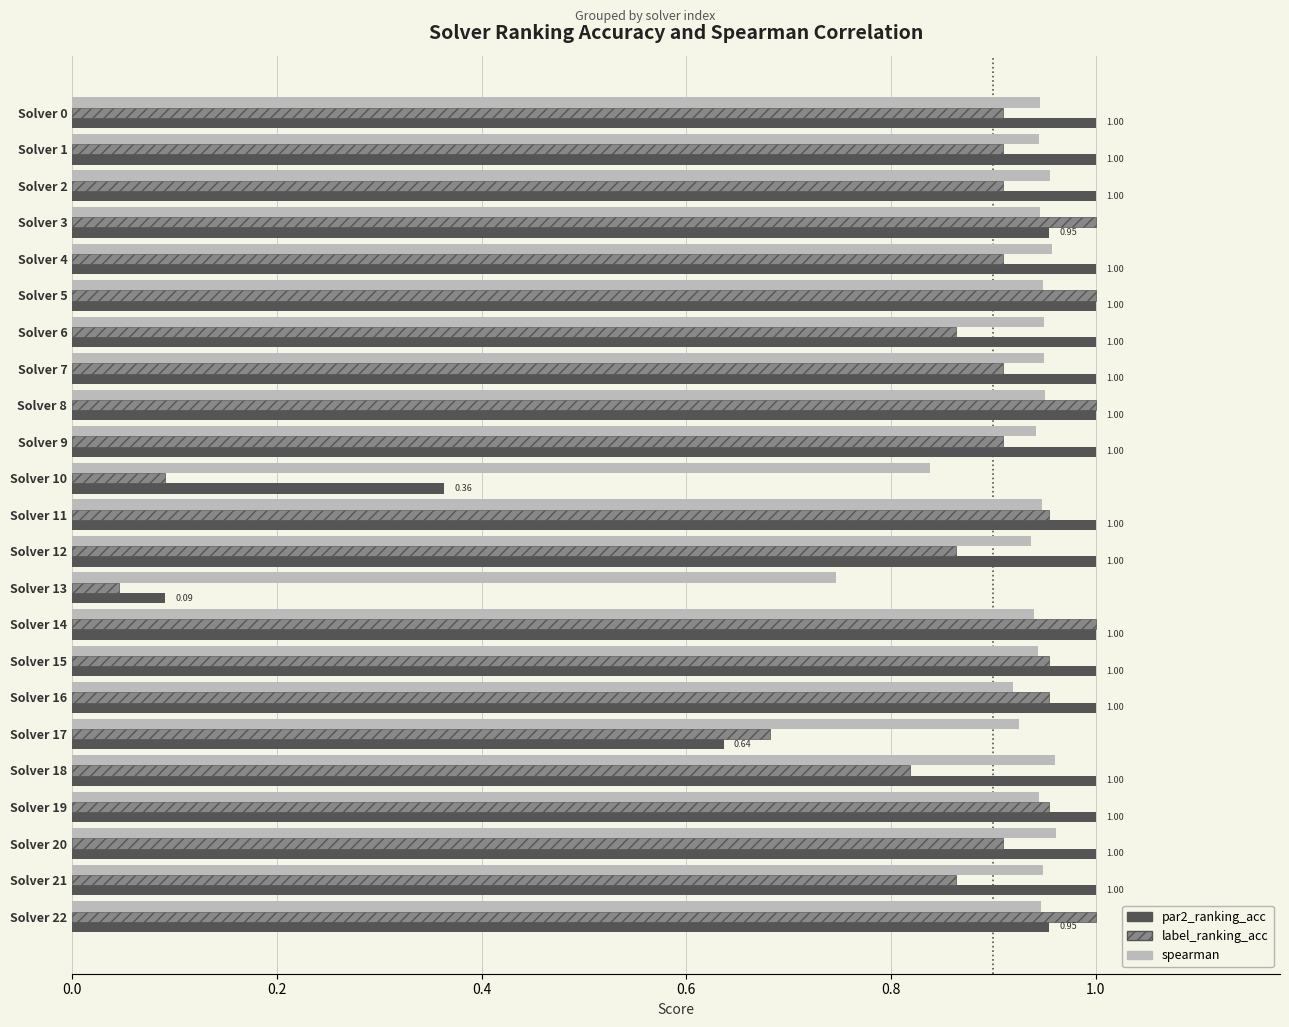

What is the sum of the label_ranking_acc values at Solver 16 and Solver 2?

1.9